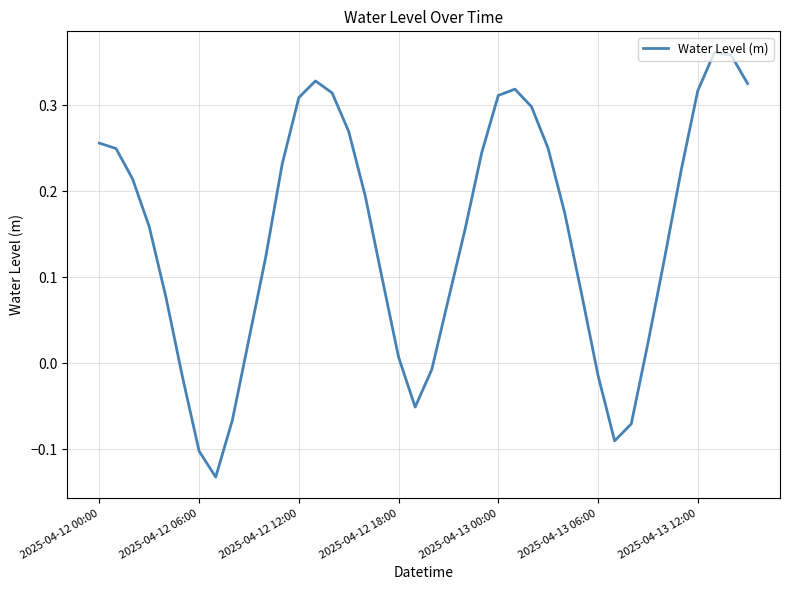

What is the difference between the maximum and minimum values?

0.5